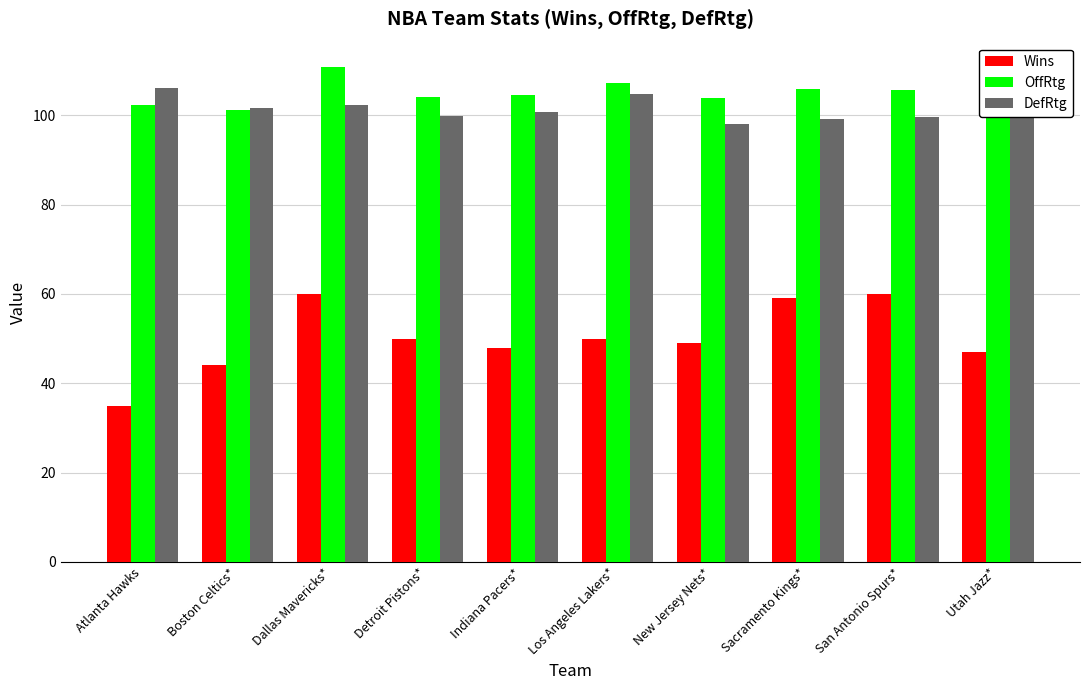

What is the difference between the DefRtg values at Utah Jazz* and San Antonio Spurs*?

3.1